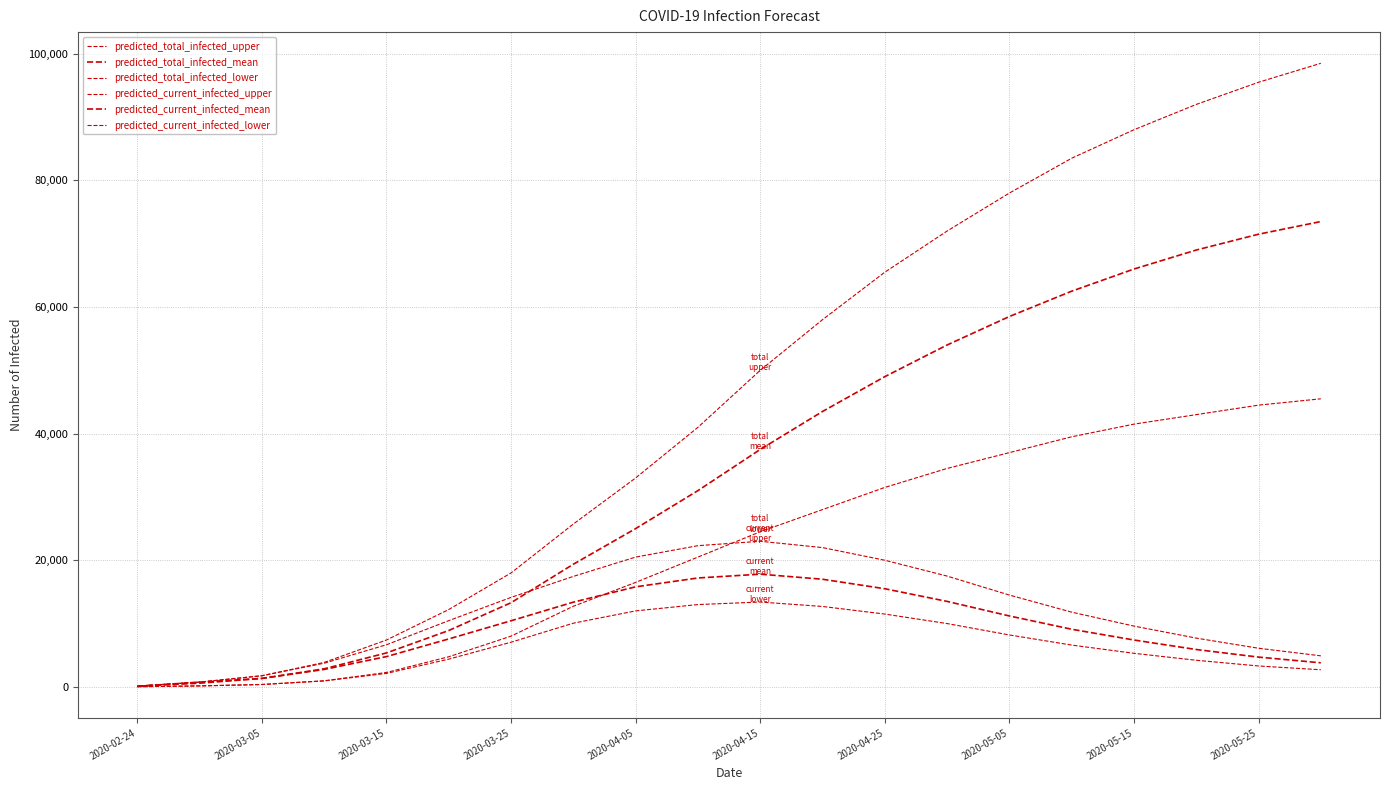

Does the chart display data point markers on the line(s)?

No